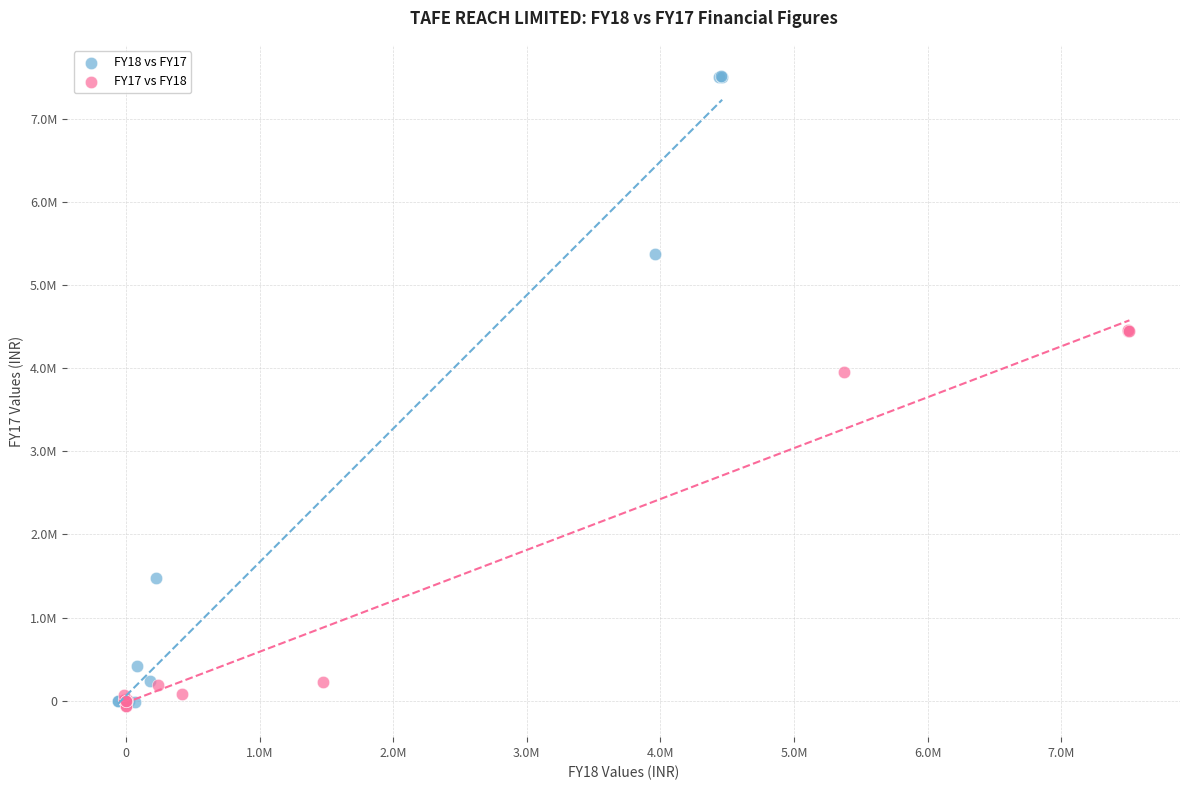

Which series contains the highest Y value?

FY18 vs FY17